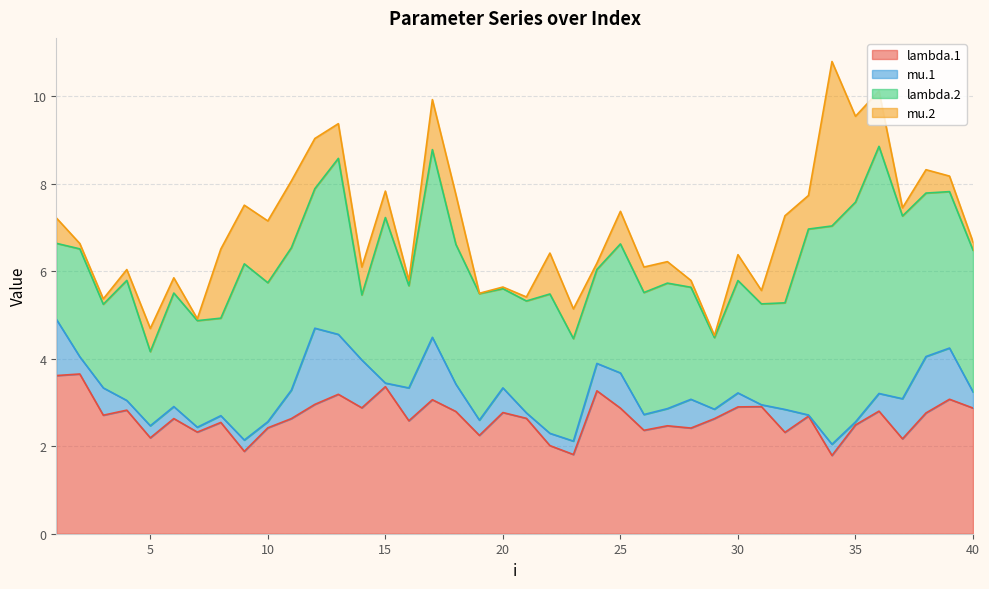

Reading right to left, list all the values displayed in this chart.

lambda.1: 40=2.9	39=3.1	38=2.8	37=2.2	36=2.8	35=2.5	34=1.8	33=2.7	32=2.3	31=2.9	30=2.9	29=2.6	28=2.4	27=2.5	26=2.4	25=2.9	24=3.3	23=1.8	22=2.0	21=2.6	20=2.8	19=2.2	18=2.8	17=3.1	16=2.6	15=3.4	14=2.9	13=3.2	12=3.0	11=2.6	10=2.4	9=1.9	8=2.5	7=2.3	6=2.6	5=2.2	4=2.8	3=2.7	2=3.6	1=3.6
mu.1: 40=0.4	39=1.2	38=1.3	37=0.9	36=0.4	35=0.1	34=0.3	33=0.0	32=0.5	31=0.0	30=0.3	29=0.2	28=0.7	27=0.4	26=0.4	25=0.8	24=0.6	23=0.3	22=0.3	21=0.1	20=0.6	19=0.3	18=0.6	17=1.4	16=0.8	15=0.1	14=1.1	13=1.4	12=1.7	11=0.6	10=0.1	9=0.3	8=0.2	7=0.1	6=0.3	5=0.3	4=0.2	3=0.6	2=0.4	1=1.3
lambda.2: 40=3.2	39=3.6	38=3.7	37=4.2	36=5.6	35=5.0	34=5.0	33=4.2	32=2.4	31=2.3	30=2.6	29=1.6	28=2.6	27=2.9	26=2.8	25=2.9	24=2.1	23=2.3	22=3.2	21=2.6	20=2.3	19=2.9	18=3.2	17=4.3	16=2.3	15=3.8	14=1.5	13=4.0	12=3.2	11=3.3	10=3.2	9=4.0	8=2.2	7=2.4	6=2.6	5=1.7	4=2.7	3=1.9	2=2.5	1=1.7
mu.2: 40=0.2	39=0.4	38=0.5	37=0.2	36=1.3	35=2.0	34=3.8	33=0.8	32=2.0	31=0.3	30=0.6	29=0.0	28=0.2	27=0.5	26=0.6	25=0.7	24=0.1	23=0.7	22=0.9	21=0.1	20=0.0	19=0.0	18=1.1	17=1.1	16=0.1	15=0.6	14=0.6	13=0.8	12=1.1	11=1.5	10=1.4	9=1.3	8=1.6	7=0.0	6=0.3	5=0.5	4=0.2	3=0.1	2=0.1	1=0.6